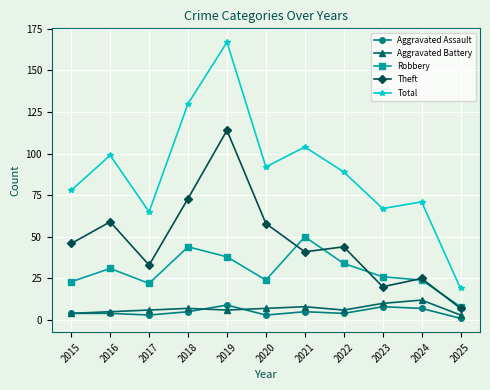

True or false: Total and Aggravated Battery intersect in this chart.

False